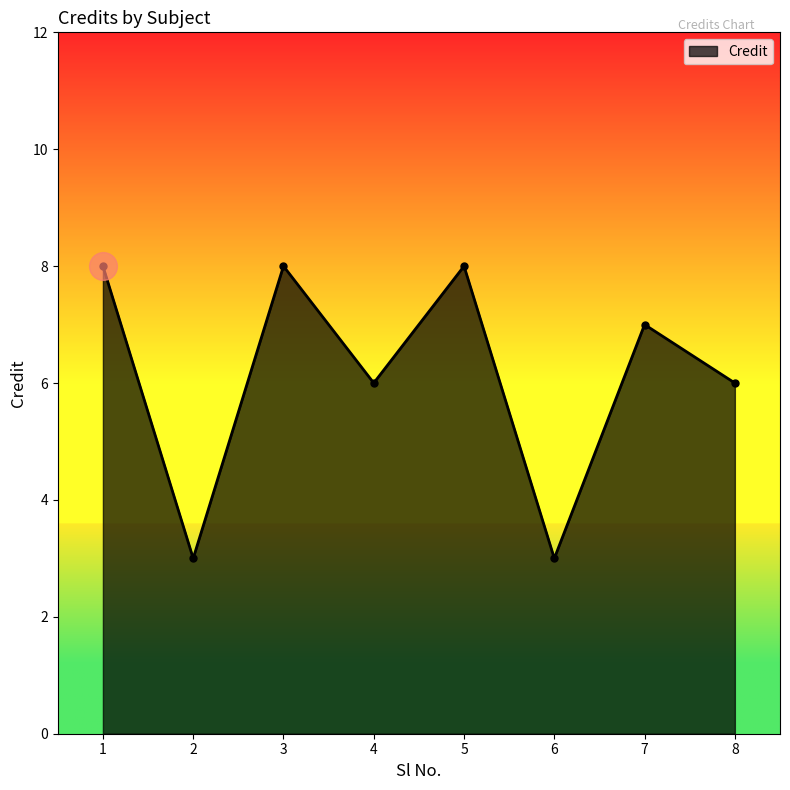

True or false: the data shows 10 at 8.

False